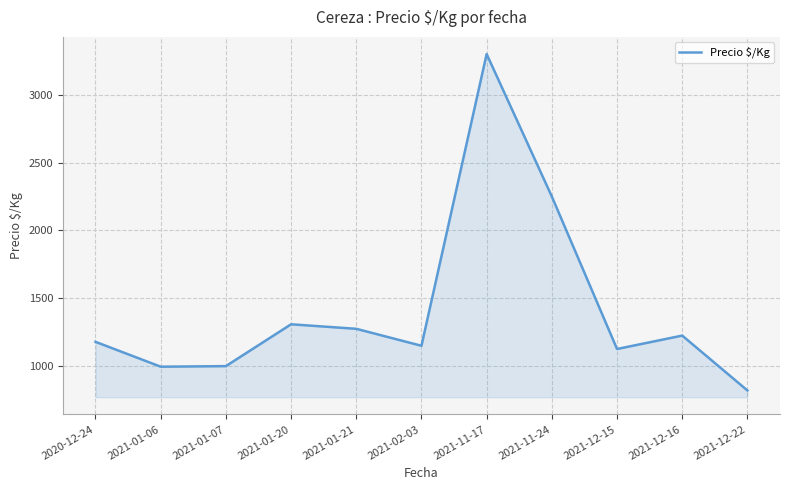

Between 2021-01-20 and 2021-01-07, which is larger?

2021-01-20